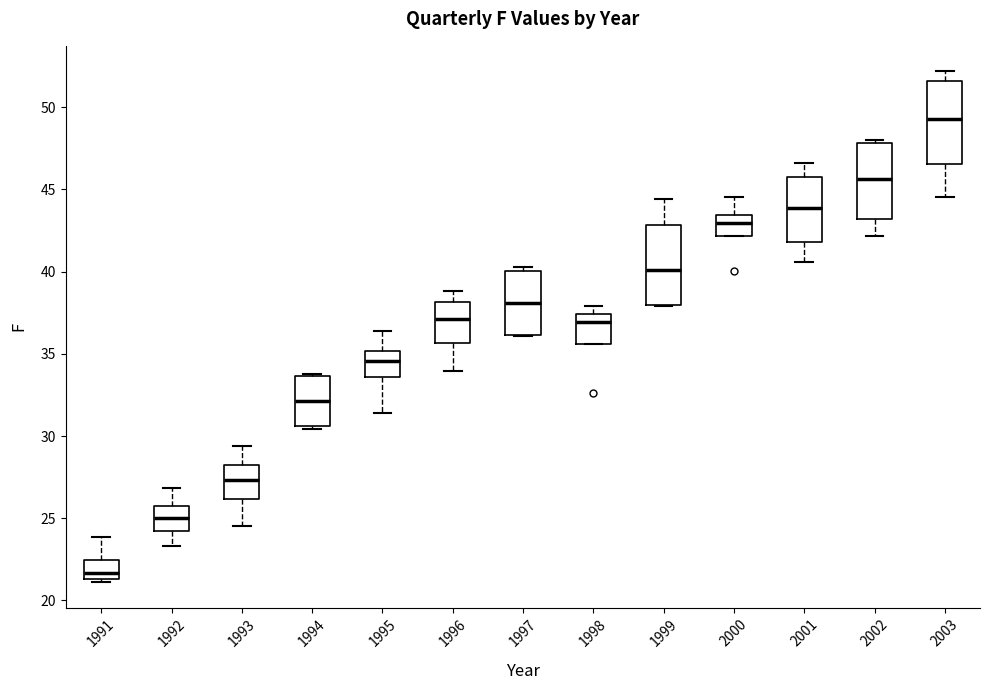

Where does the lower whisker of the box at x = 1995 end on the y-axis? The values are not printed on the chart, so give them approximately, as read against the axis.

31.5